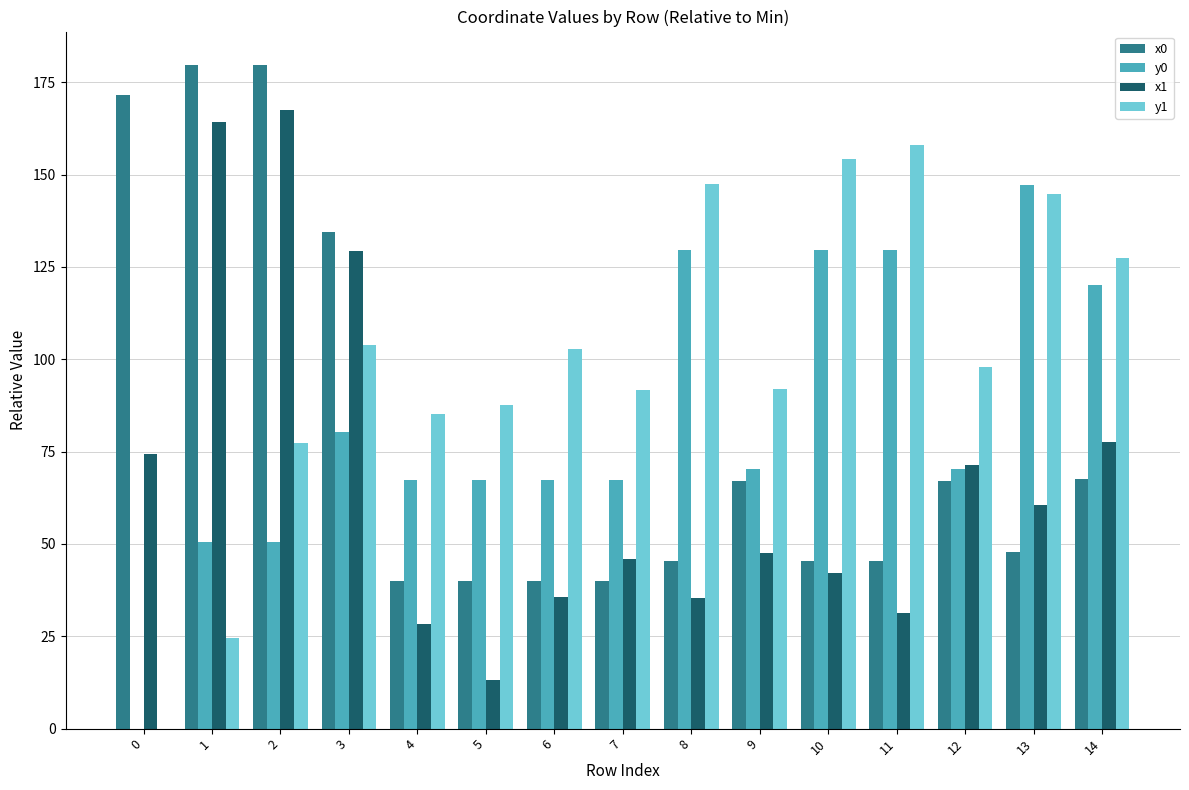

True or false: y1 has a value of 208.9 at 13.

False